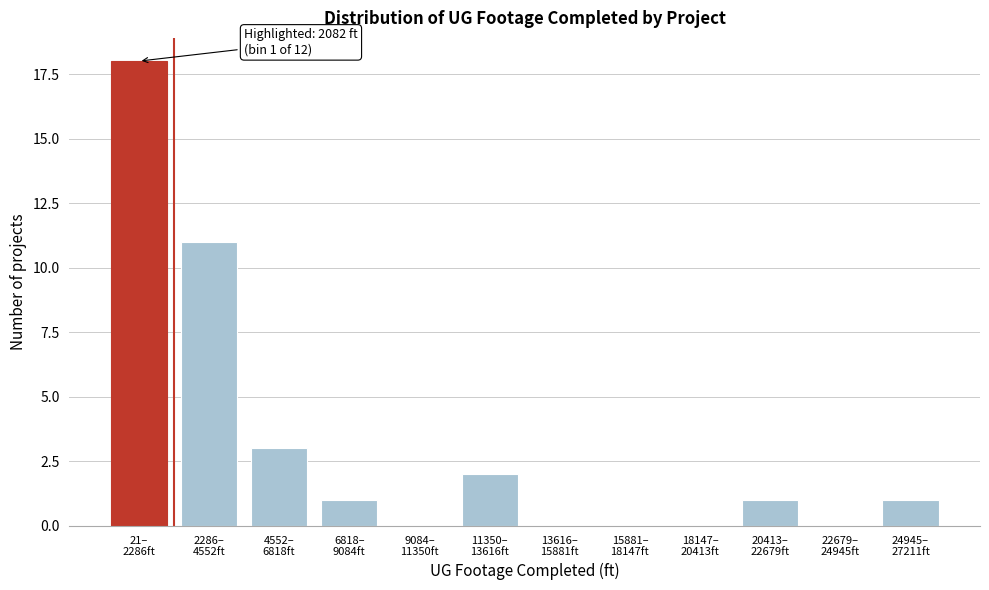

What is the greatest value displayed?

18